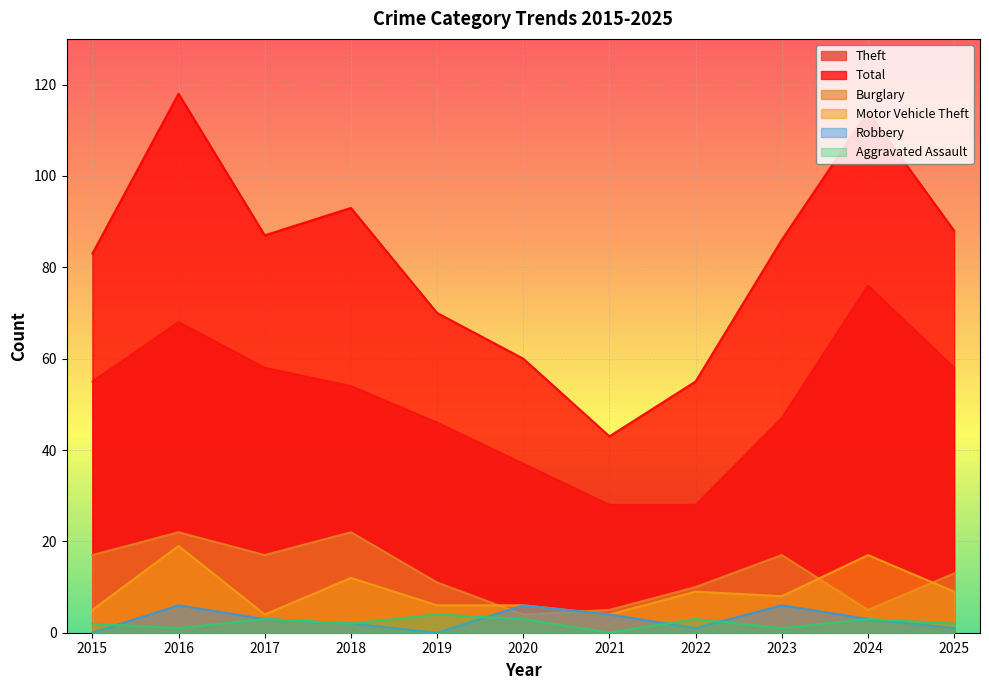

What are all the series names shown in the legend?

Theft, Total, Burglary, Motor Vehicle Theft, Robbery, Aggravated Assault